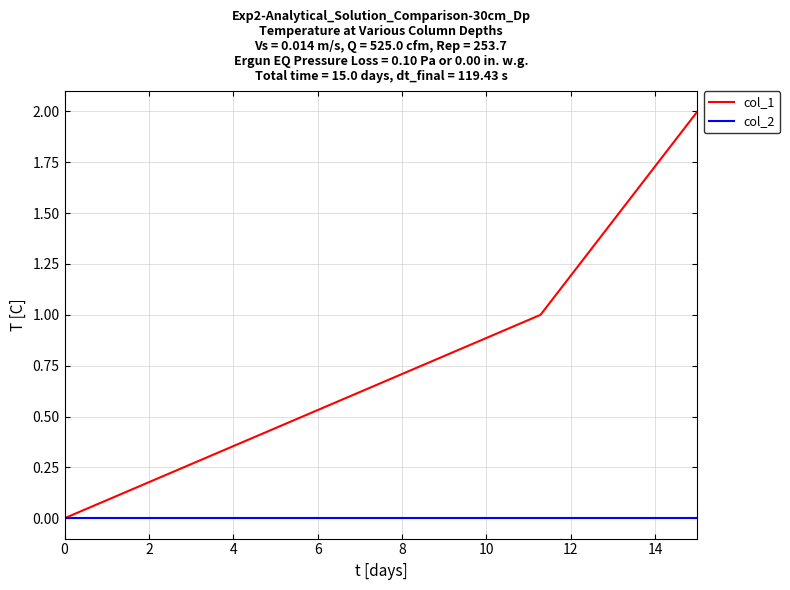

Which series has the largest total across all categories?

col_1